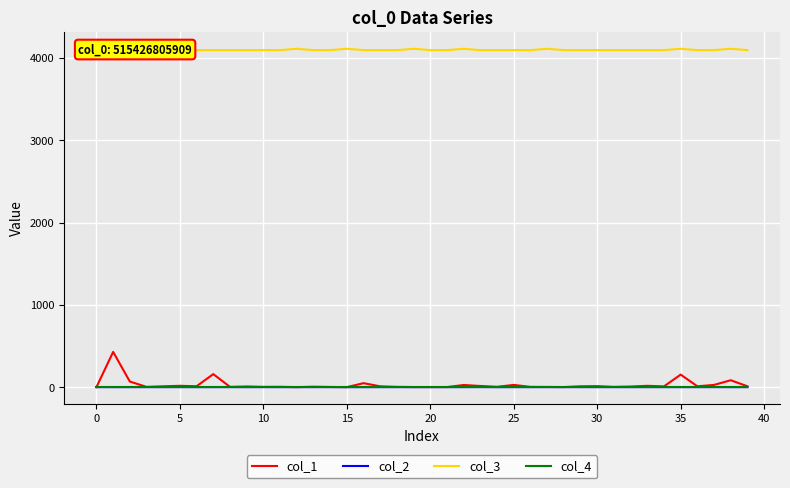

What is the difference between the second highest and minimum values in the col_1 series?

158.4